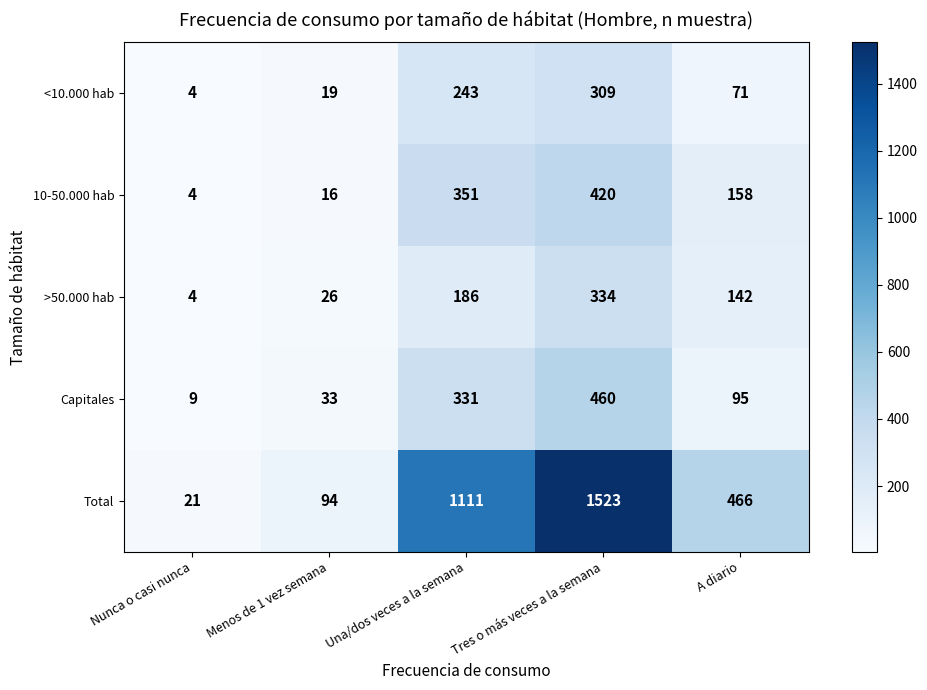

True or false: 10-50.000 hab has a value of 3 at Nunca o casi nunca.

False